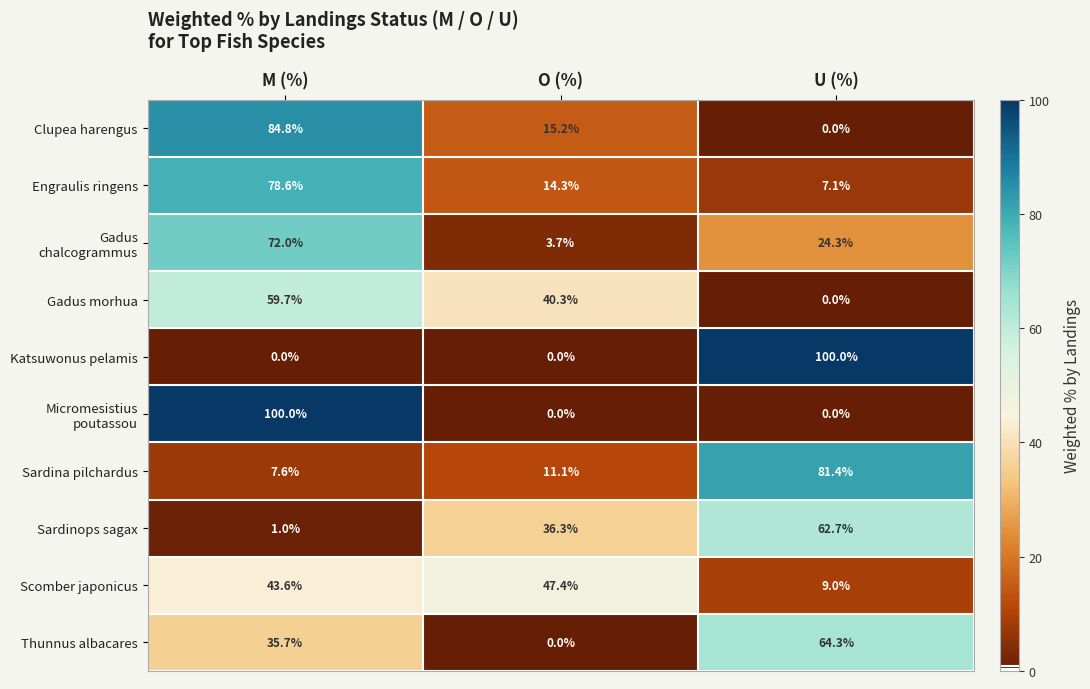

What is the difference between the highest and lowest values at M (%)?

100.0